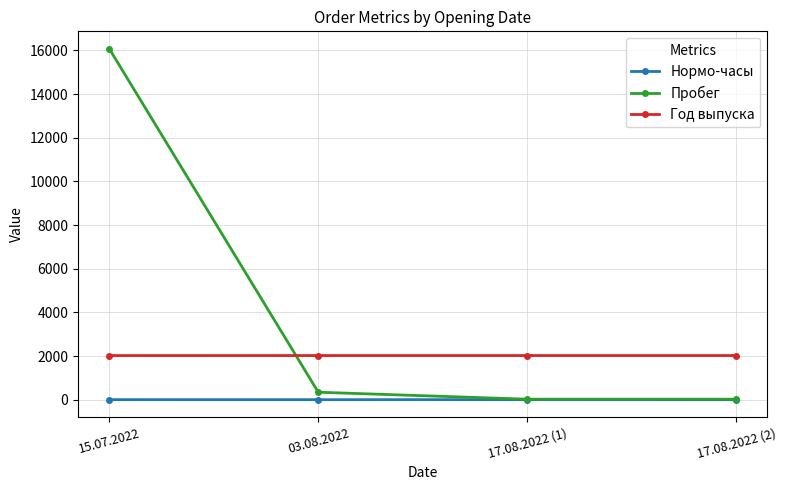

How many data points in Пробег are less than 342?

2